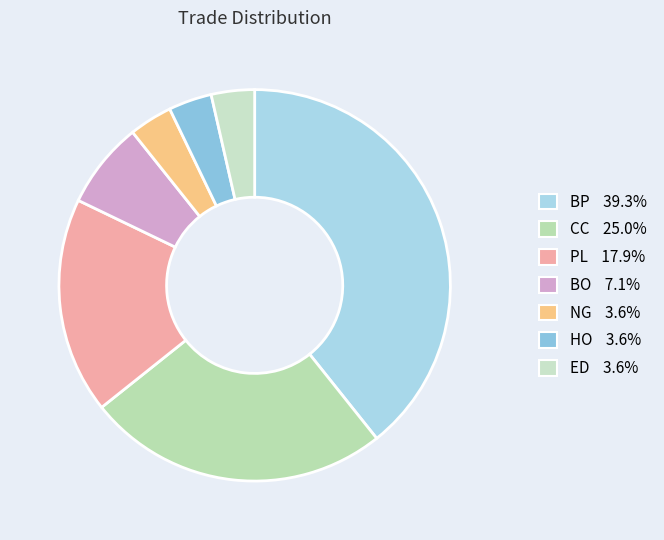

To the nearest percent, what is the difference between the largest and smallest slice percentages?

36%